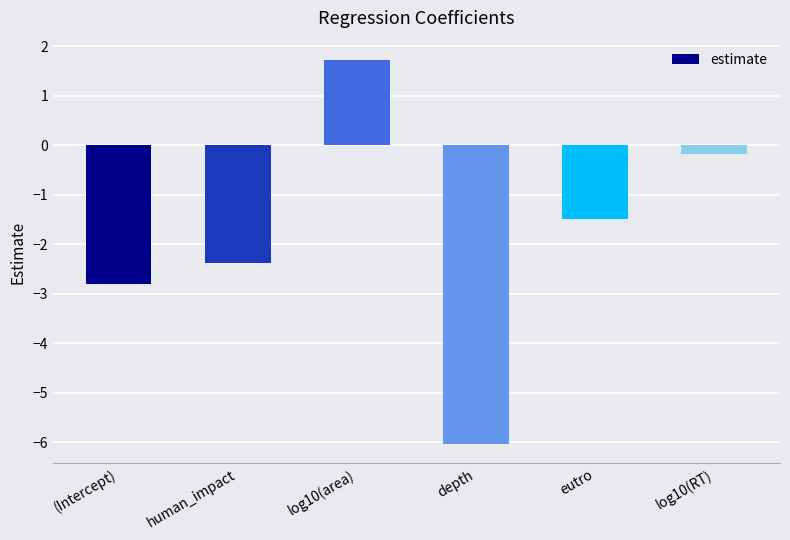

Are the bars grouped side by side (vs. stacked)?

No